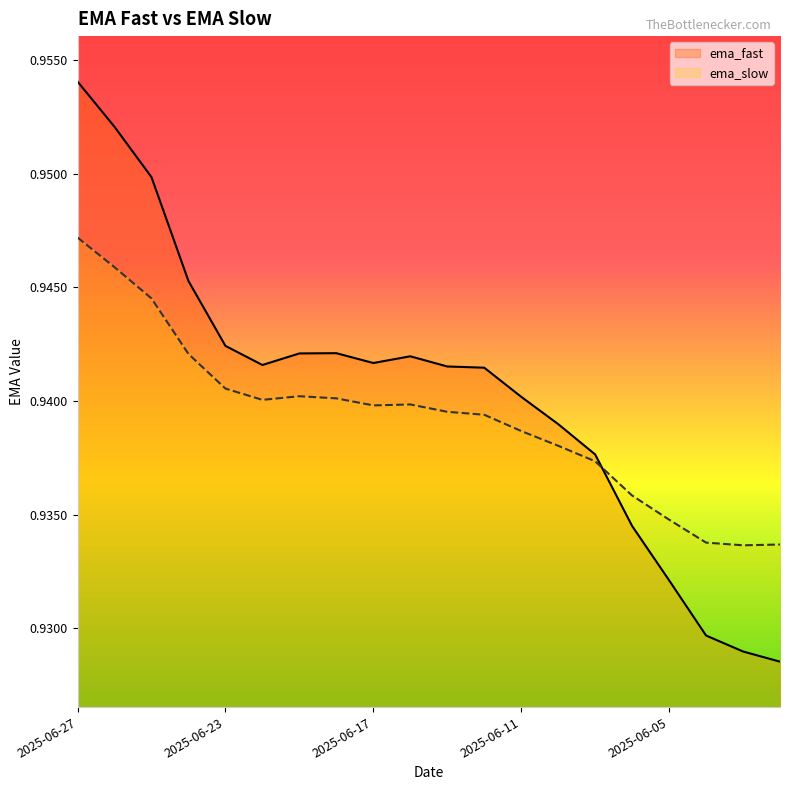

Rank the series at 2025-06-16 from lowest to highest value.

ema_slow, ema_fast